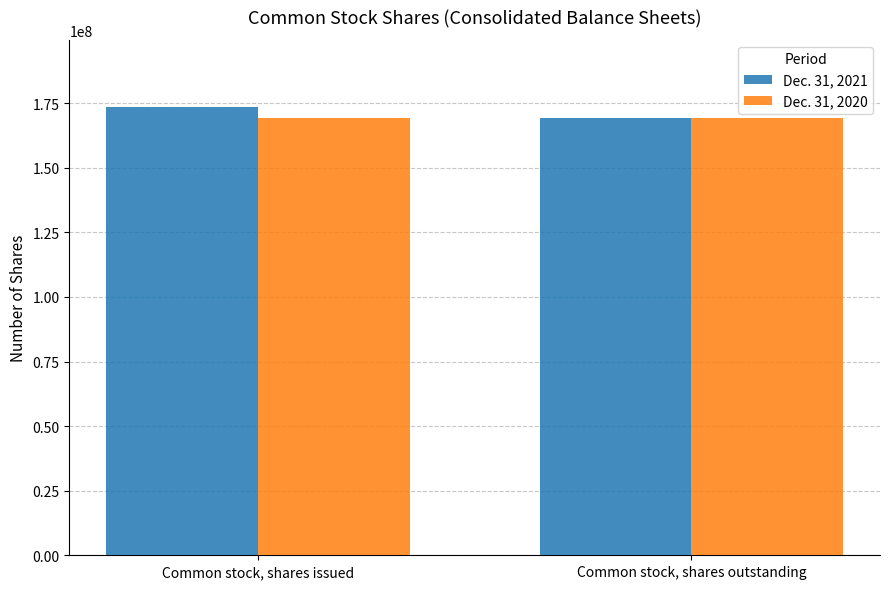

How many groups of bars are there?

2